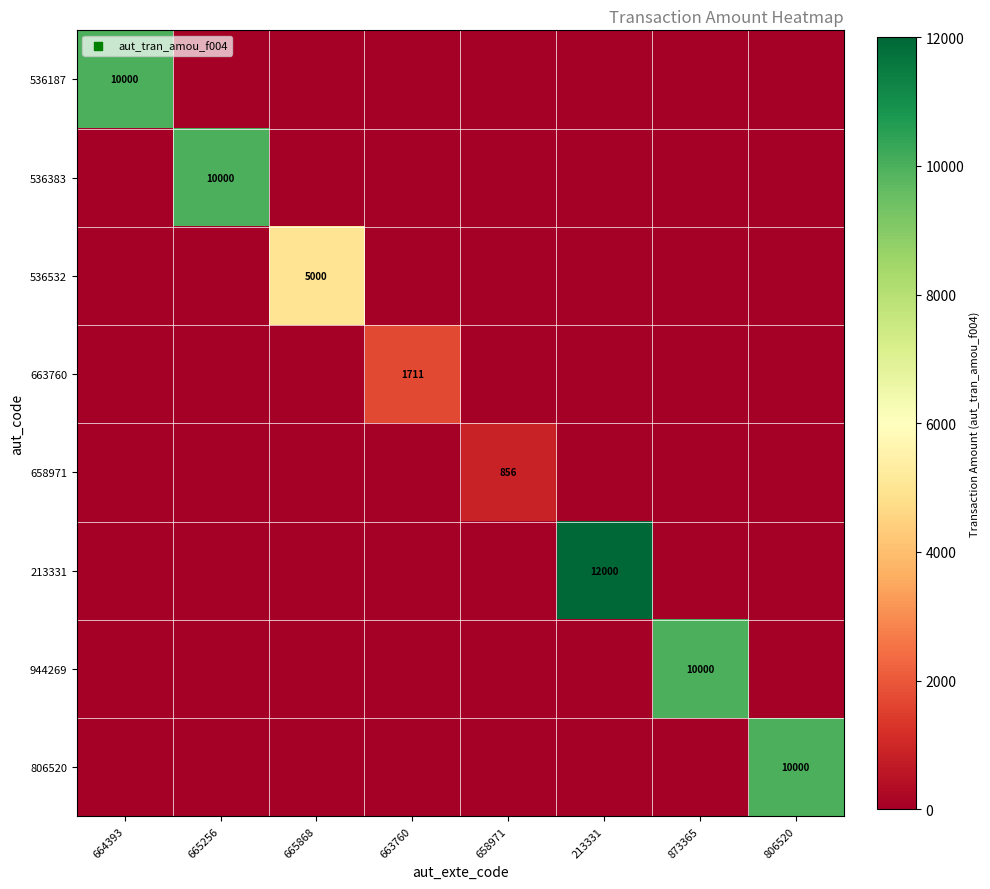

Count the number of data series in this chart.

8